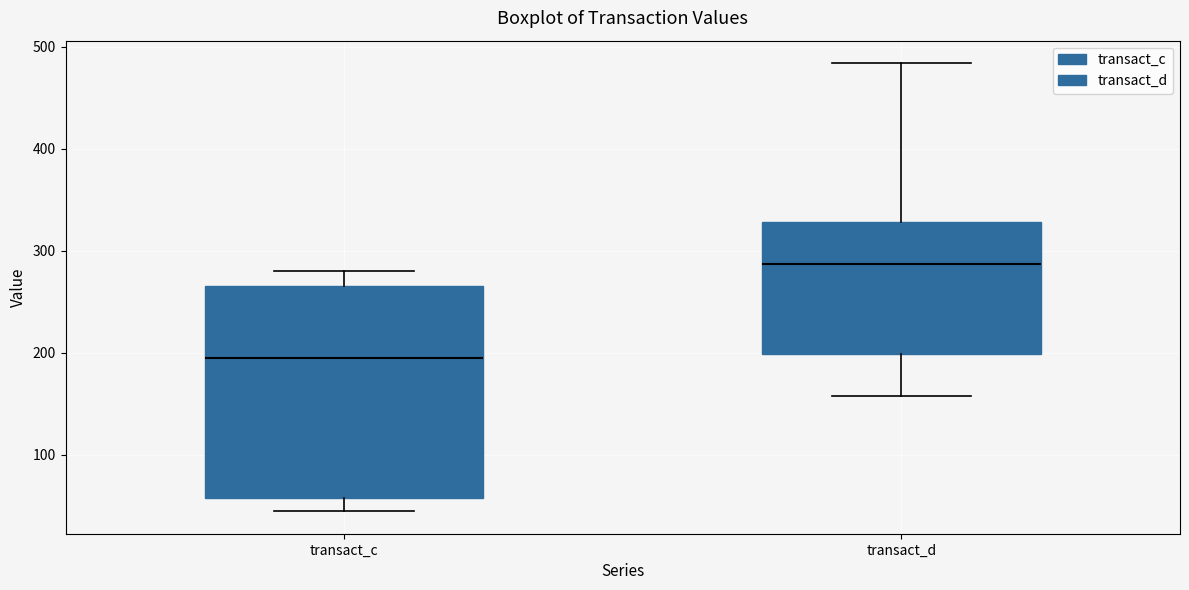

Reading left to right, read every box against the y-axis: the position of its median line, the range the box covers, and the ends of its whiskers. The values are not printed on the chart, so give them approximately, as read against the axis.

transact_c: median 190, box 60 to 270, whiskers 40 to 280
transact_d: median 290, box 200 to 330, whiskers 160 to 480